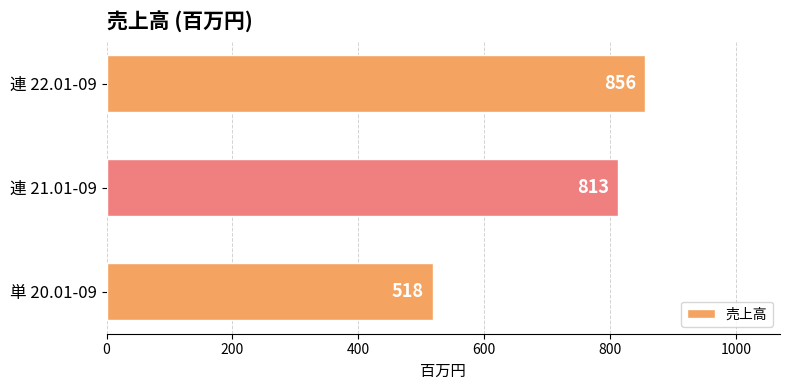

Which has a higher value, 単 20.01-09 or 連 21.01-09?

連 21.01-09